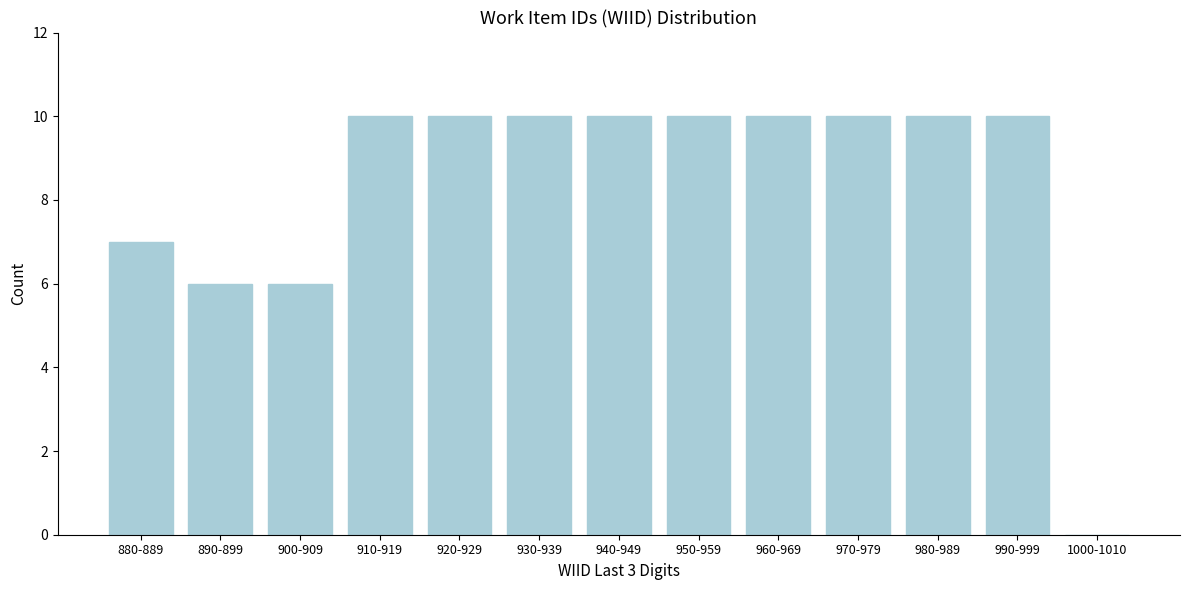

Reading left to right, list all the values displayed in this chart.

880-889=7	890-899=6	900-909=6	910-919=10	920-929=10	930-939=10	940-949=10	950-959=10	960-969=10	970-979=10	980-989=10	990-999=10	1000-1010=0